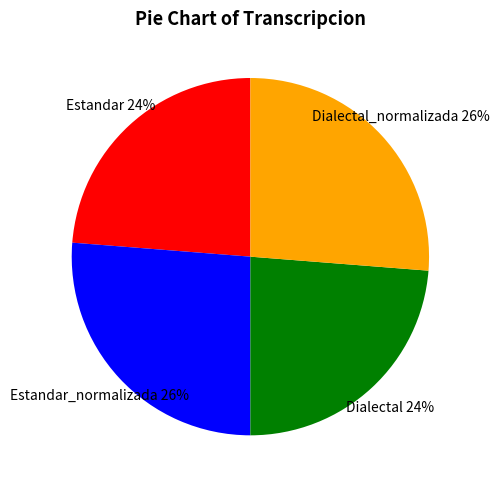

Is it true that Estandar_normalizada is 16% of the pie?

False